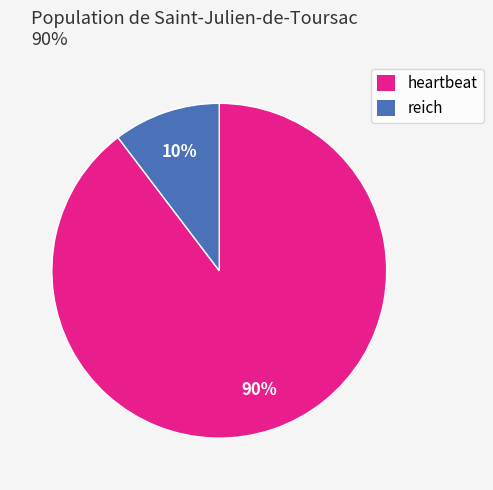

Which has a higher value, heartbeat or reich?

heartbeat